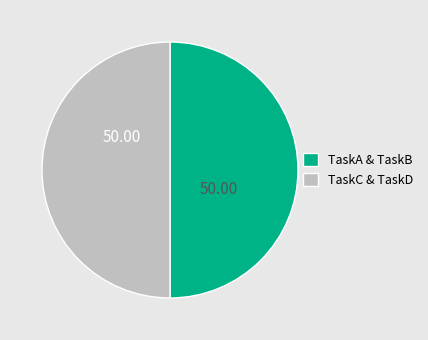

Do TaskA & TaskB and TaskC & TaskD together represent more than half of the pie?

Yes